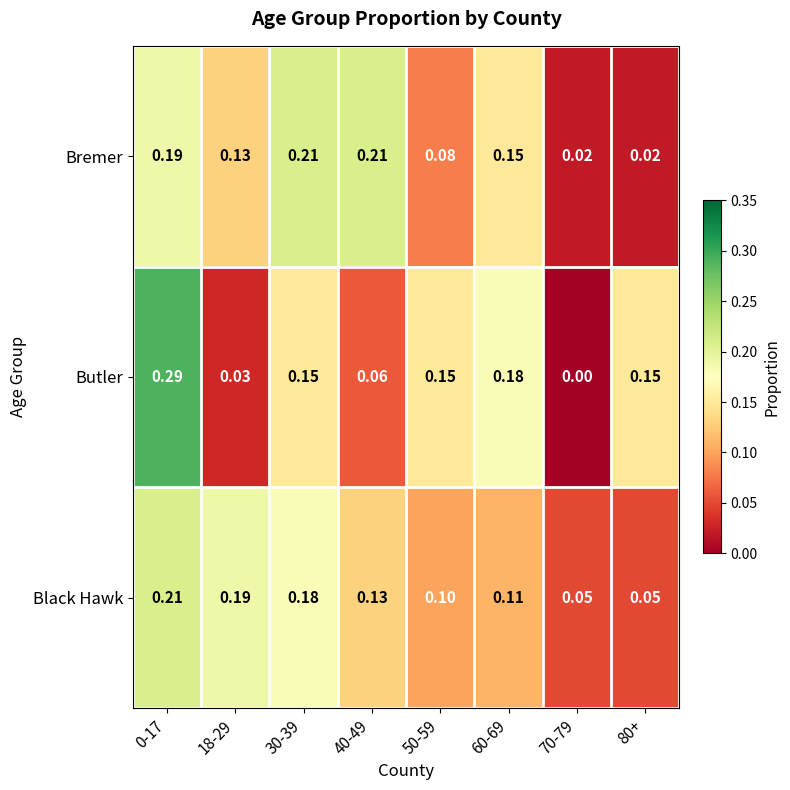

Between 18-29 and 30-39, which series saw the biggest shift?

Butler